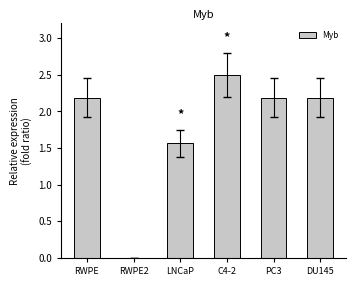

Approximately how many times larger is the value at LNCaP compared to PC3?

0.7